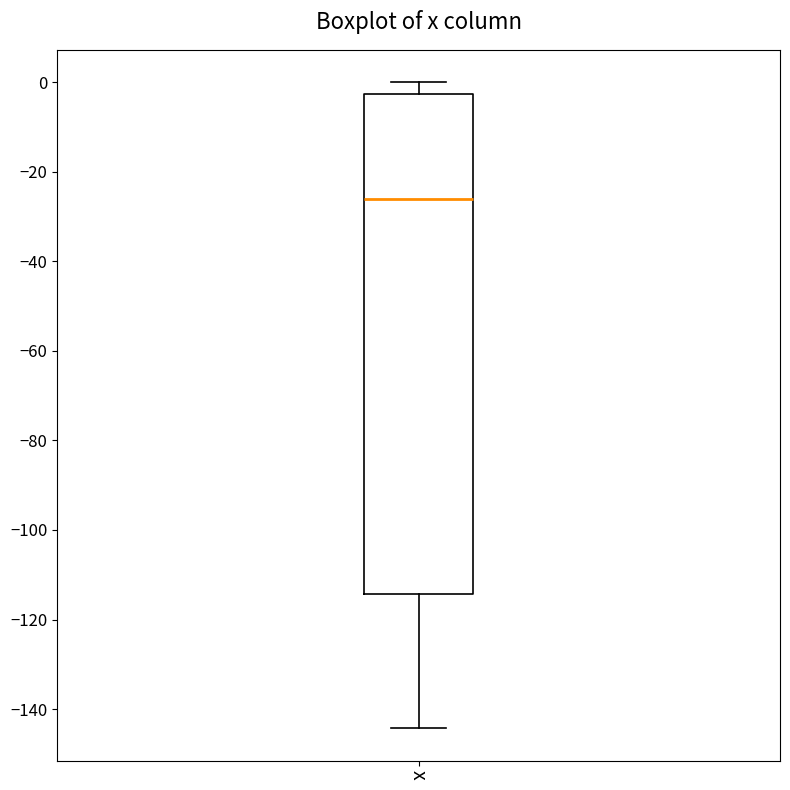

Where does the median line of the box for x sit on the y-axis? The values are not printed on the chart, so give them approximately, as read against the axis.

-26